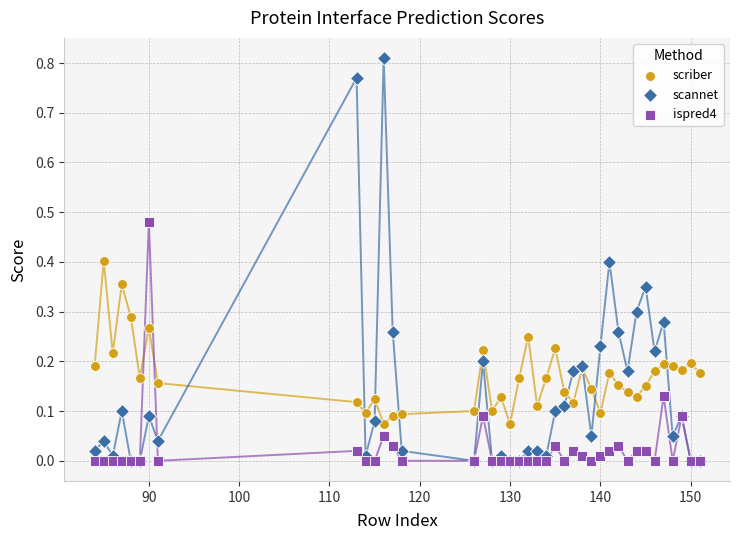

Which series reaches the maximum Y coordinate?

scannet